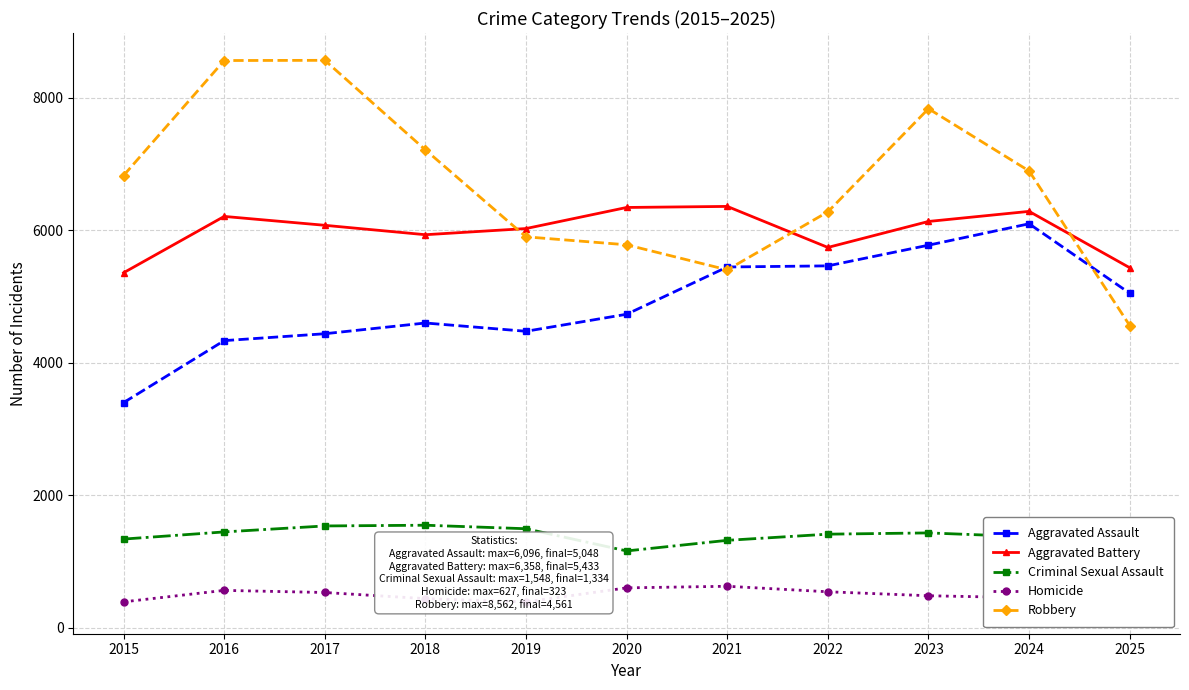

Reading left to right, what are all the values shown in this chart?

Aggravated Assault: 2015=3398	2016=4333	2017=4437	2018=4599	2019=4474	2020=4731	2021=5444	2022=5461	2023=5773	2024=6096	2025=5048
Aggravated Battery: 2015=5357	2016=6207	2017=6073	2018=5931	2019=6024	2020=6342	2021=6358	2022=5739	2023=6131	2024=6283	2025=5433
Criminal Sexual Assault: 2015=1339	2016=1447	2017=1537	2018=1548	2019=1495	2020=1160	2021=1320	2022=1413	2023=1432	2024=1374	2025=1334
Homicide: 2015=392	2016=565	2017=533	2018=440	2019=391	2020=603	2021=627	2022=544	2023=484	2024=454	2025=323
Robbery: 2015=6824	2016=8559	2017=8562	2018=7211	2019=5899	2020=5779	2021=5401	2022=6276	2023=7832	2024=6893	2025=4561